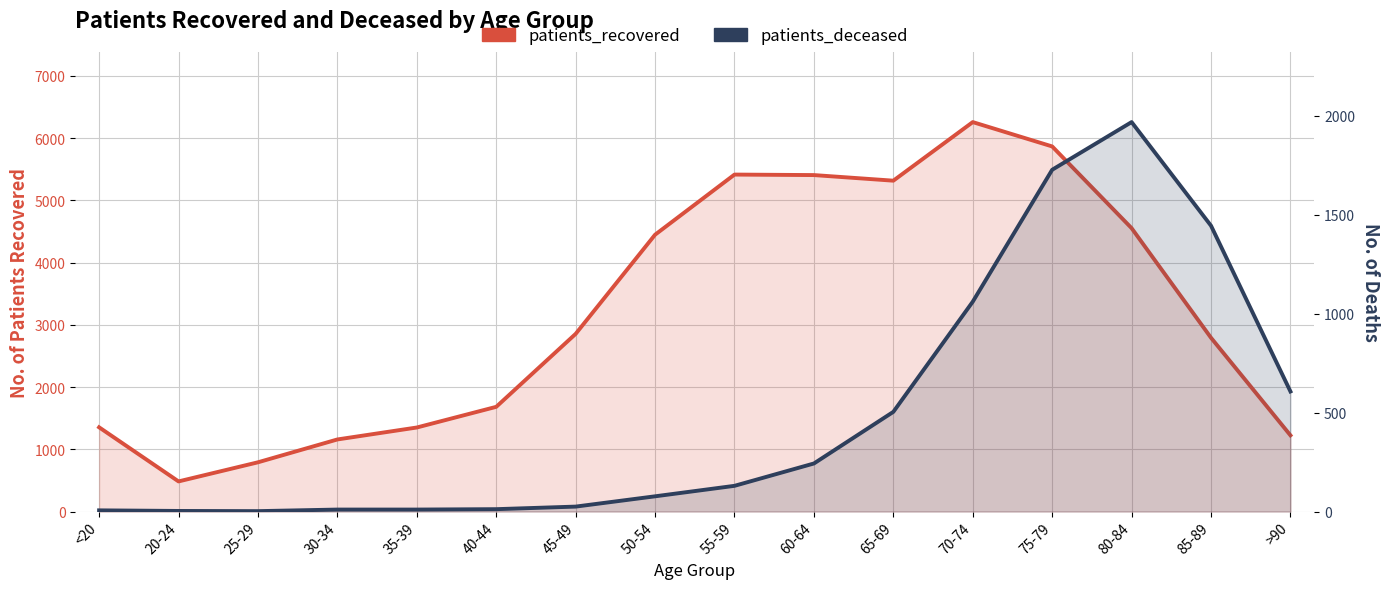

At which category does patients_deceased reach its first local peak?

80-84